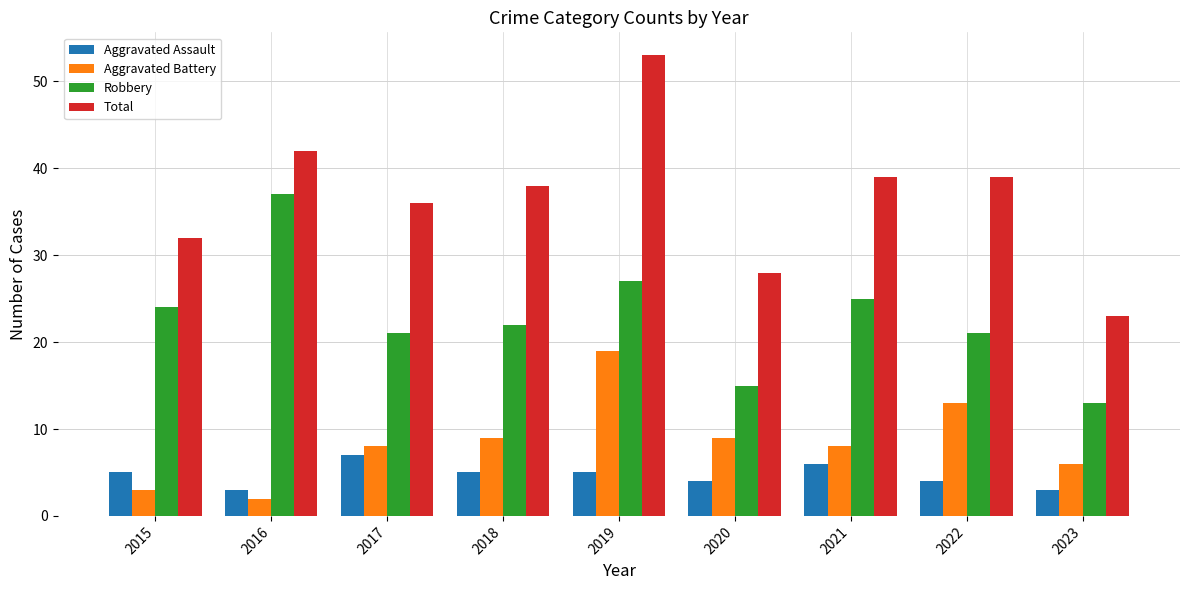

List the series in order of their peak value, highest first.

Total, Robbery, Aggravated Battery, Aggravated Assault